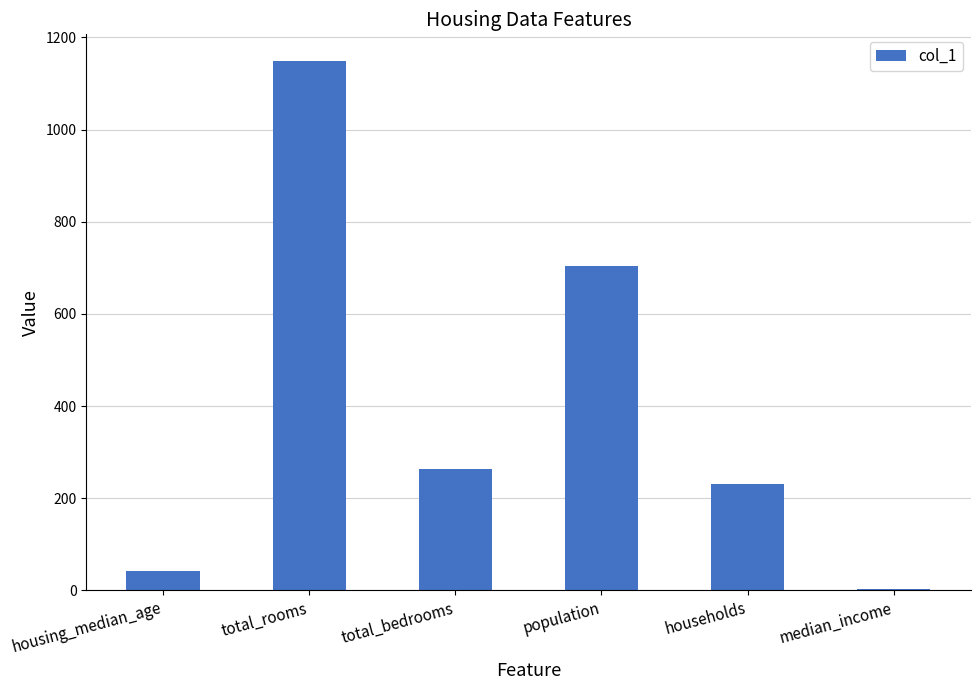

What is the sum of the values at housing_median_age and households?

274.0